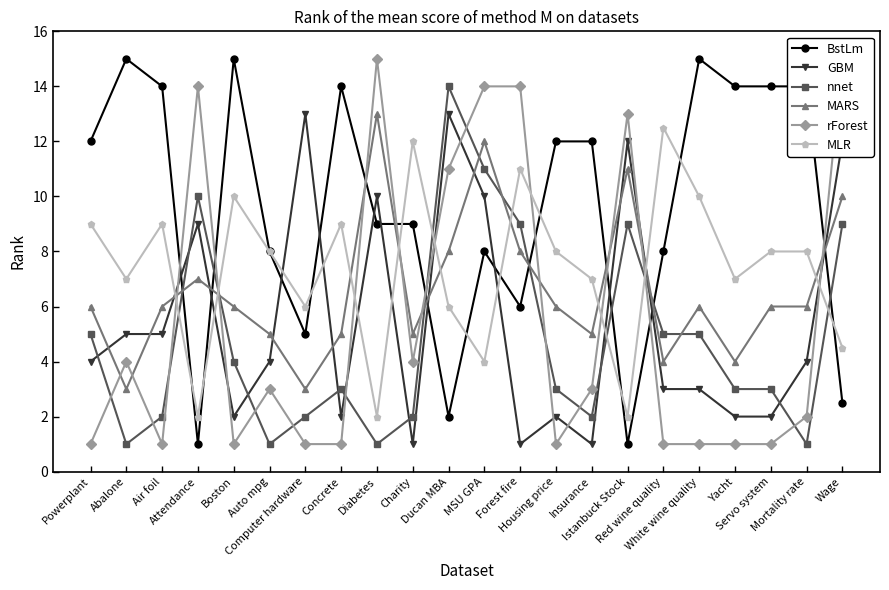

What is the difference between the second highest and minimum values in the BstLm series?

14.0